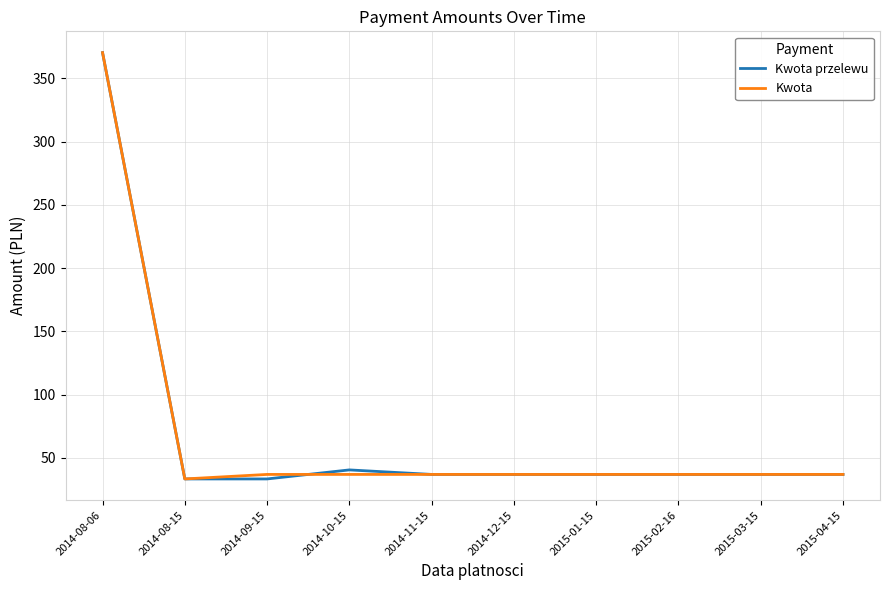

How many categories are shown in the chart?

10